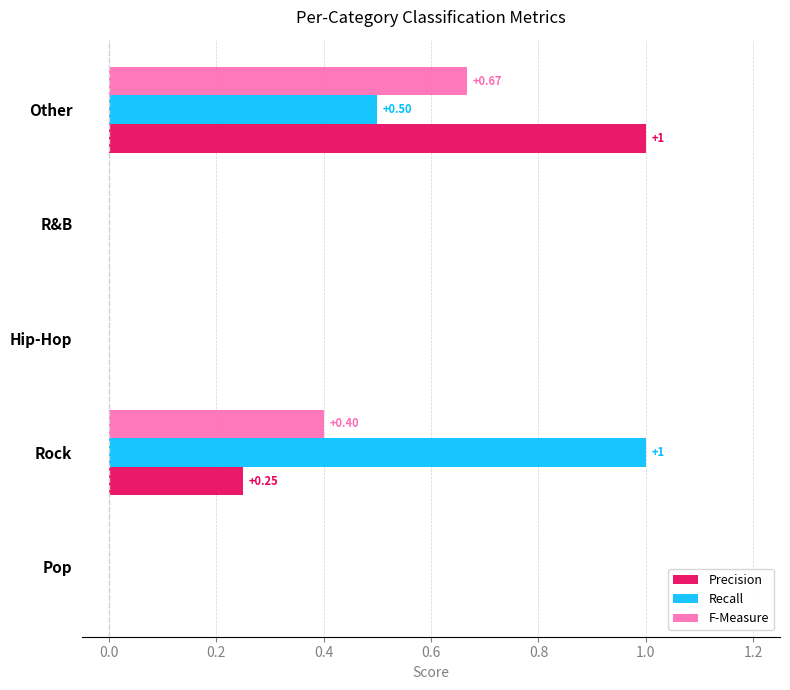

Count the number of data series in this chart.

3